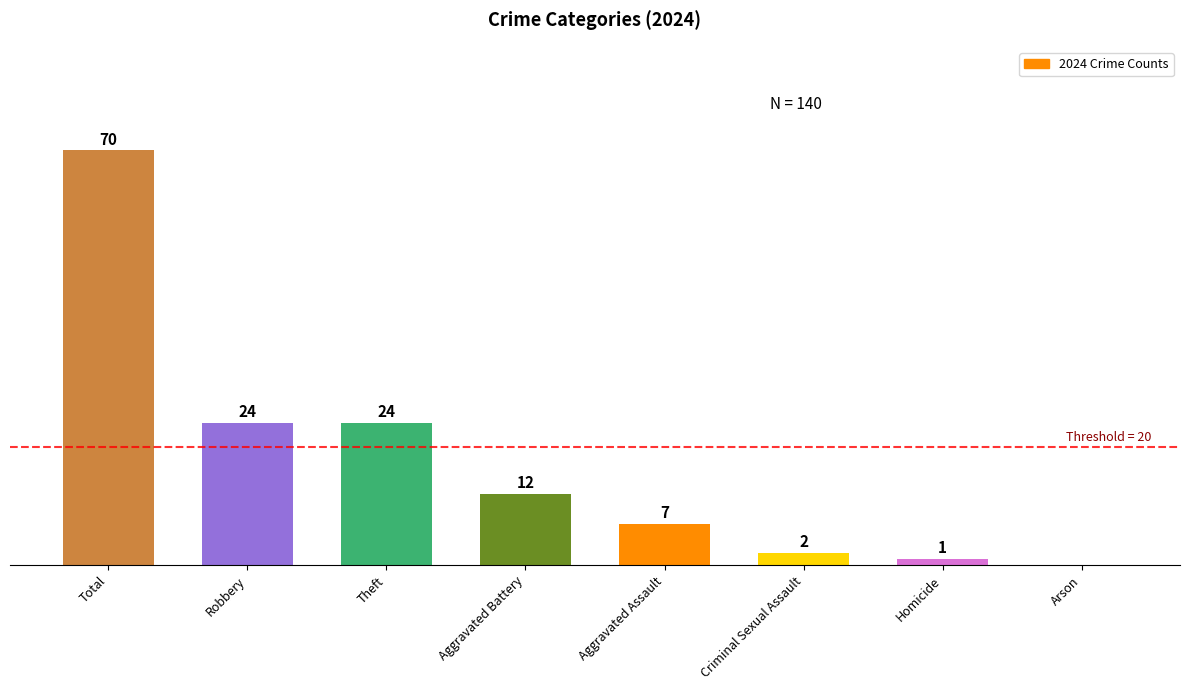

Which category has the highest value across all series?

Total